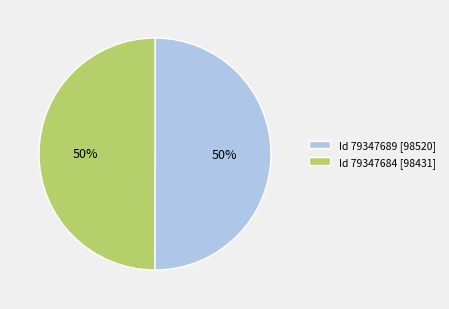

Is it true that Id 79347684 [98431] is 57% of the pie?

False